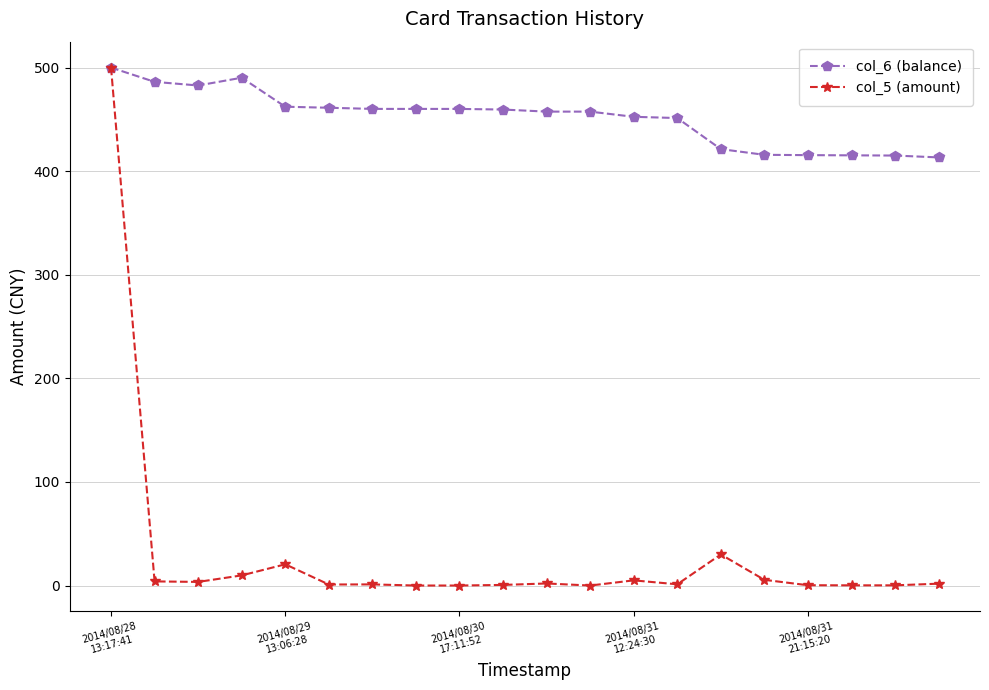

Which series has the widest spread of values?

col_5 (amount)